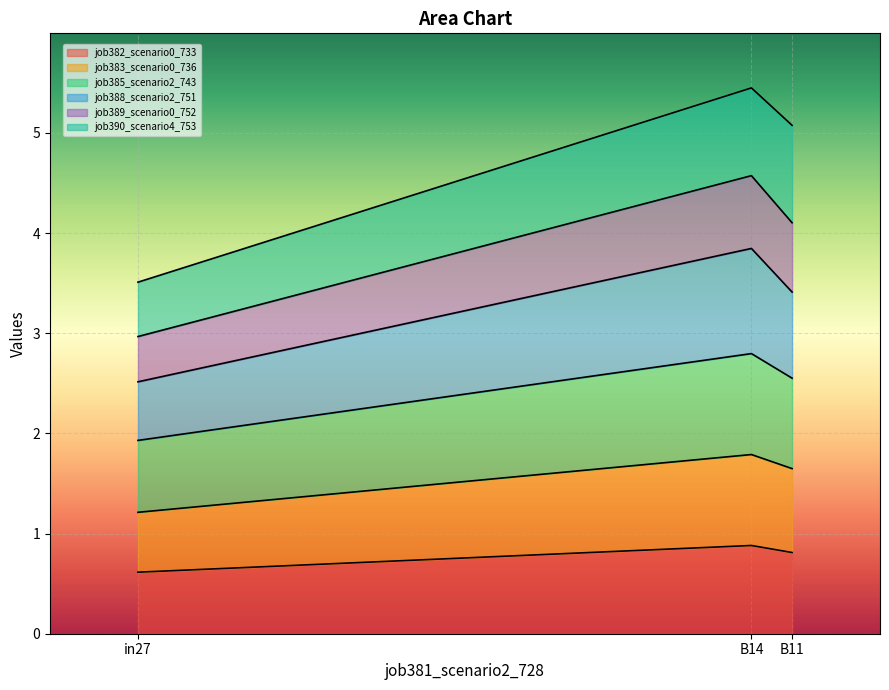

What is the total value across all series at B14?

5.5